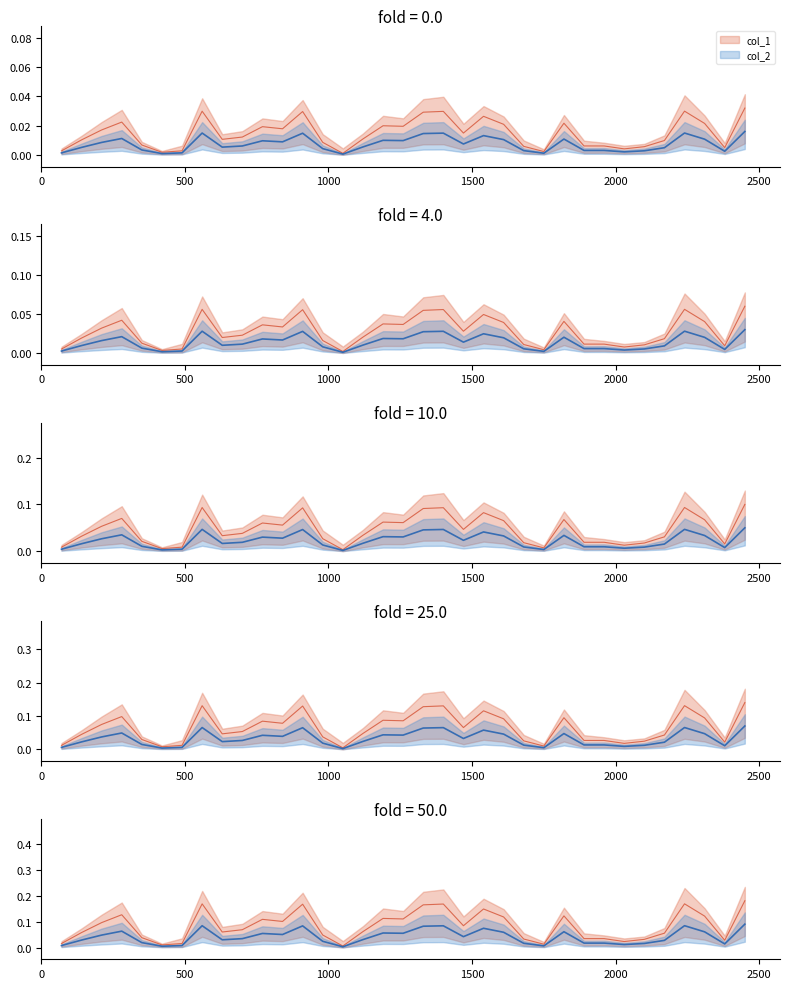

Rank the series by their maximum value, from lowest to highest.

col_2, col_1